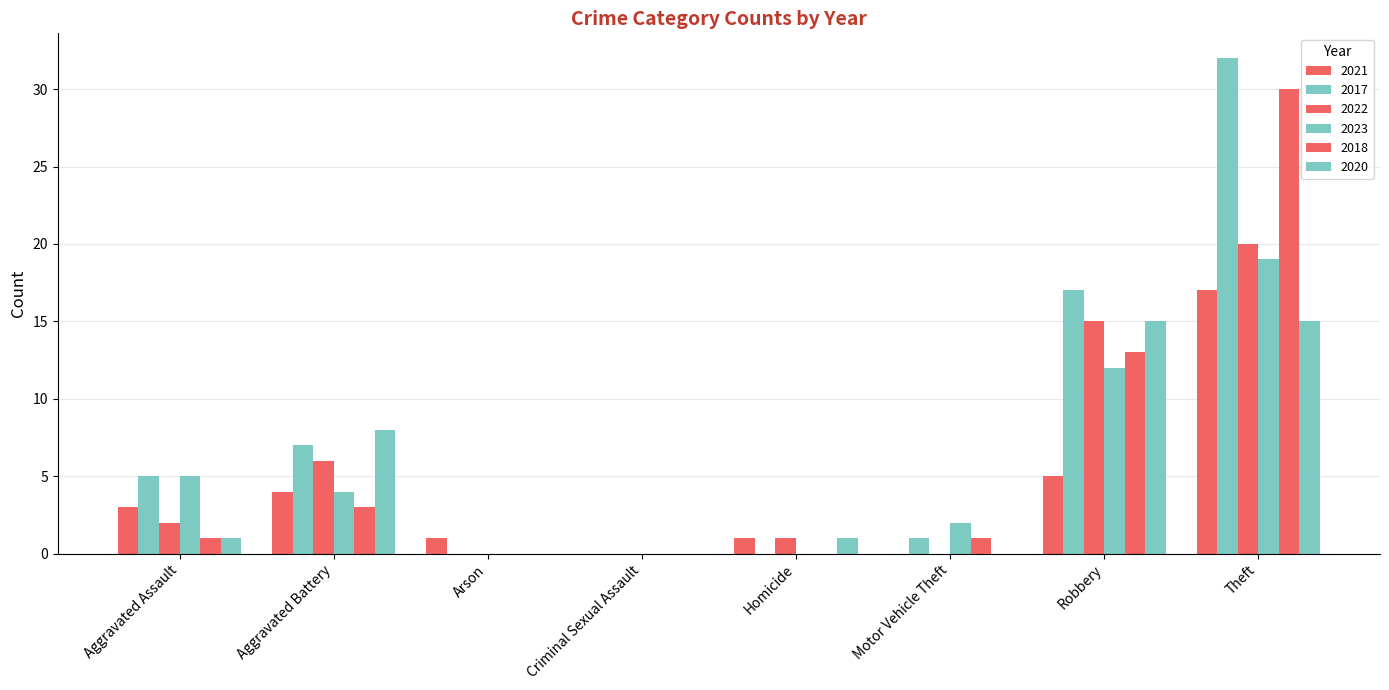

Which series has the largest range (max minus min)?

2017